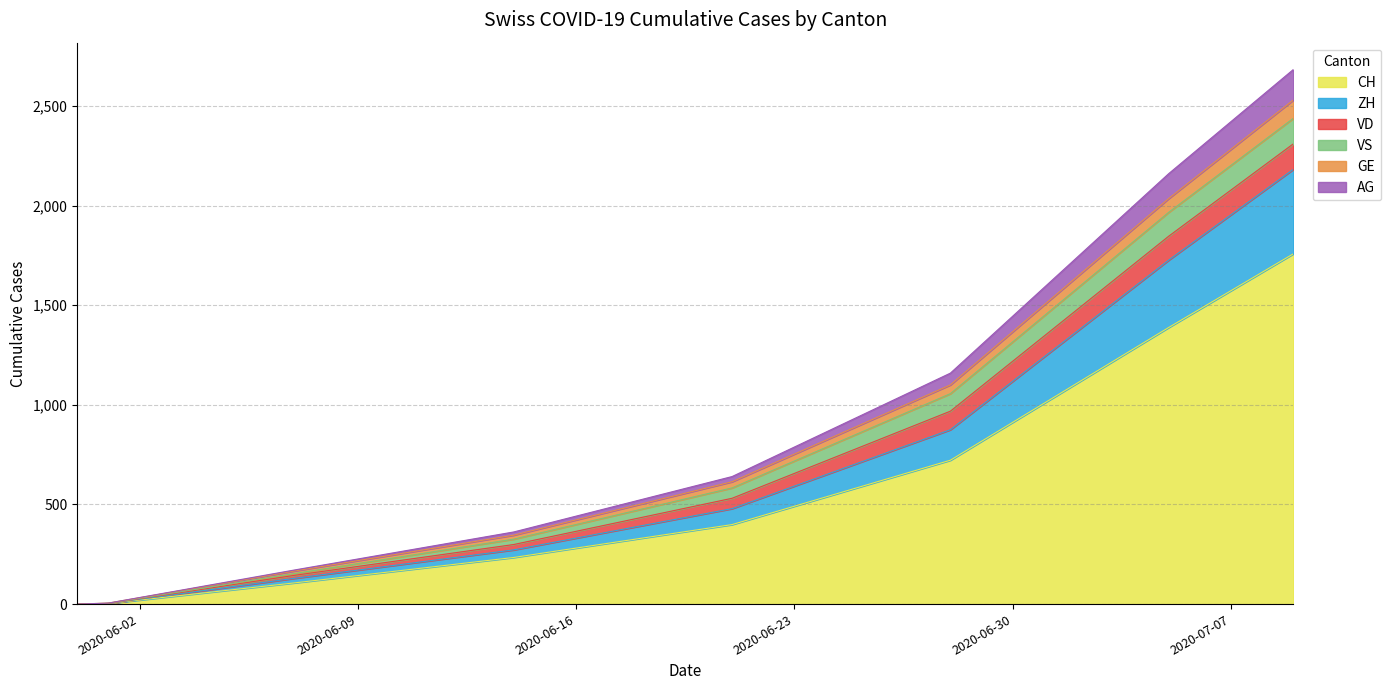

What is the highest value of the CH series?

1758